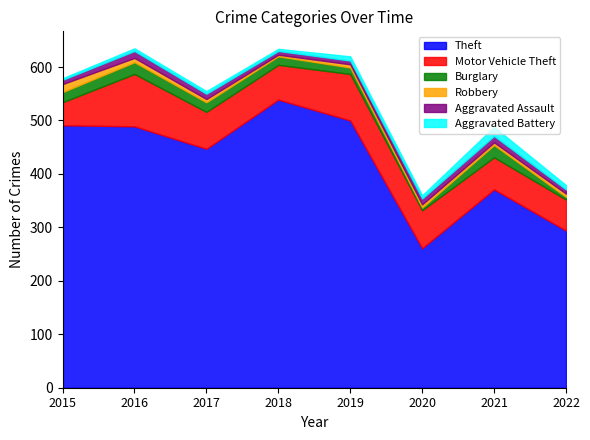

What is the value of the Robbery point at the 2nd from the left?

8